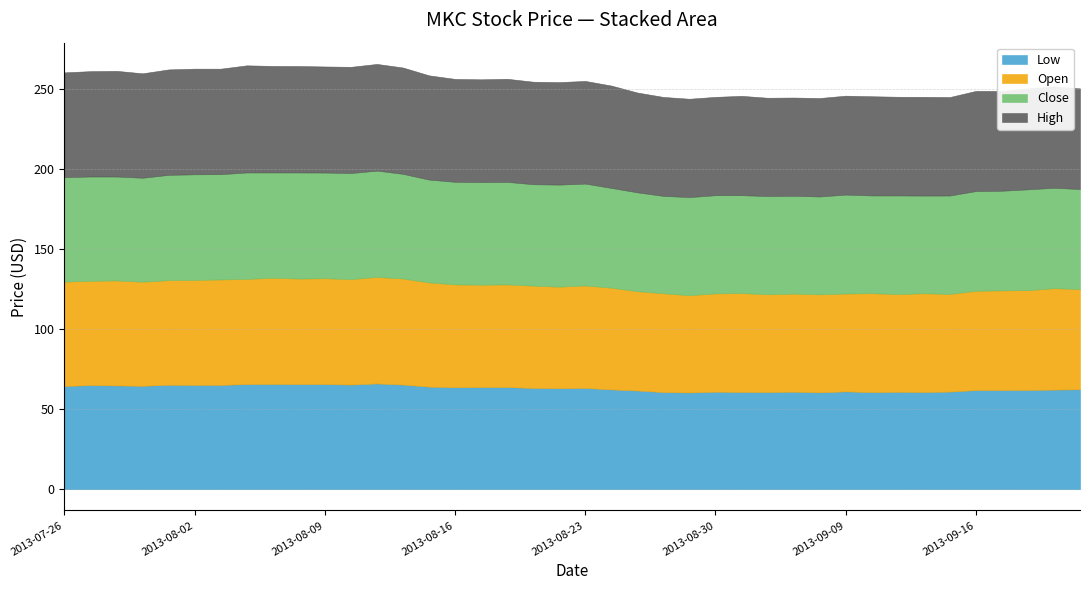

In close, how many points are lower than both neighbors (excluding endpoints)?

11